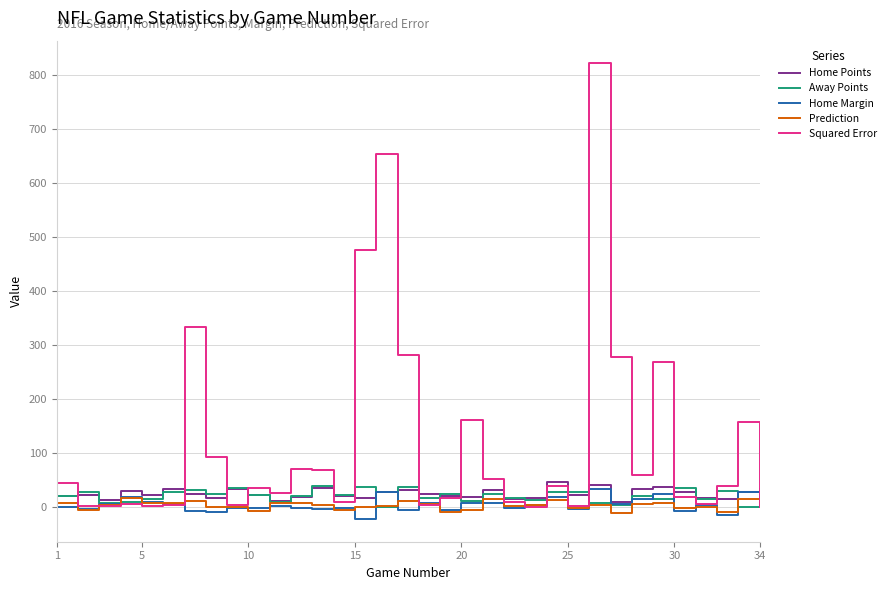

In Home Points, how many points are lower than both neighbors (excluding endpoints)?

10